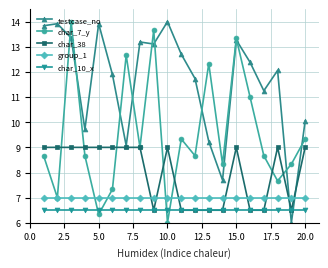

What is the value of the testcase_no point at the 4th from the left?

9.7